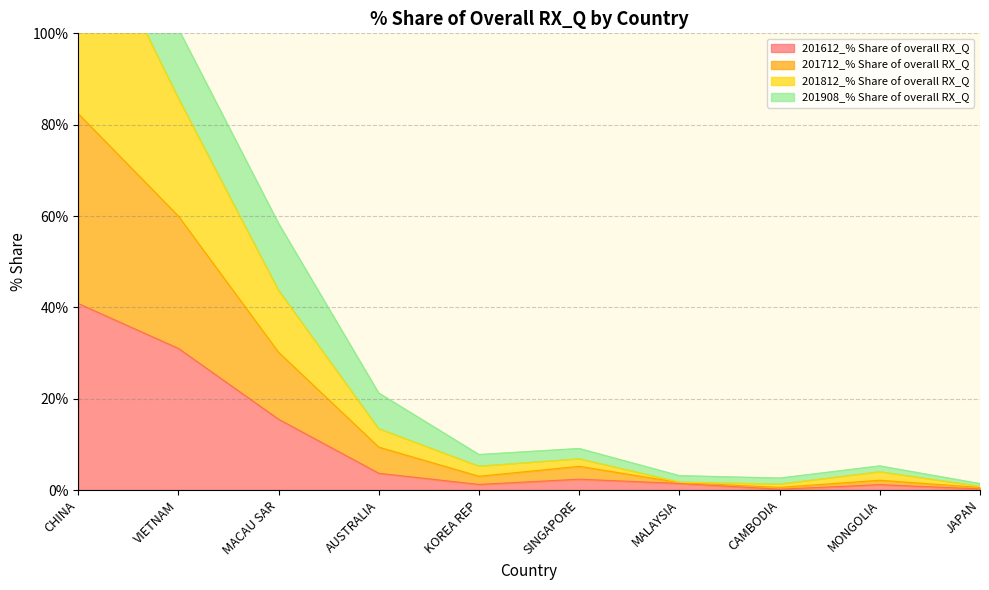

What is the difference between the maximum and second lowest values in the 201612_% Share of overall RX_Q series?

40.6